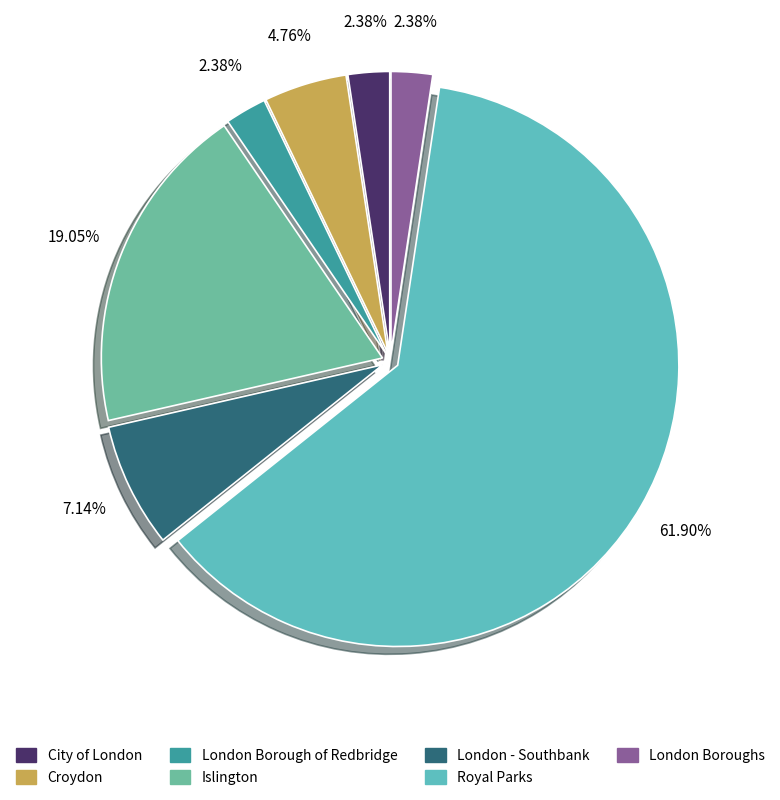

What is the smallest slice in the pie chart?

City of London